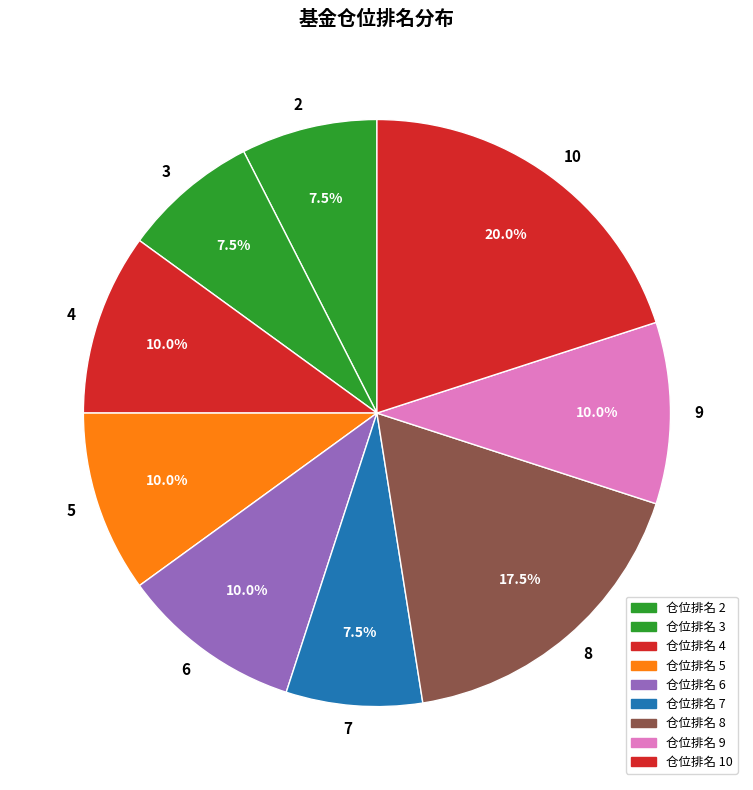

What is the ratio of the value at 4 to the value at 10?

0.5